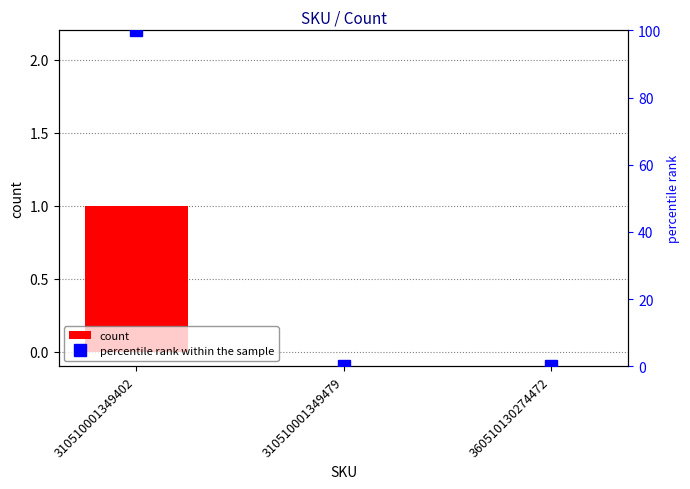

Between 310510001349479 and 360510130274472, which series saw the biggest shift?

count